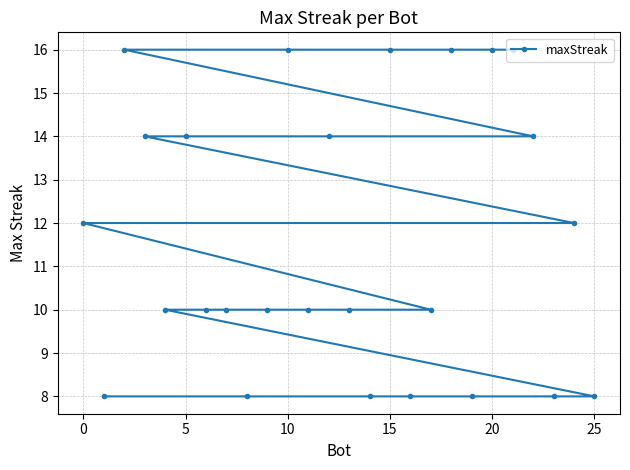

What is the smallest value displayed?

8